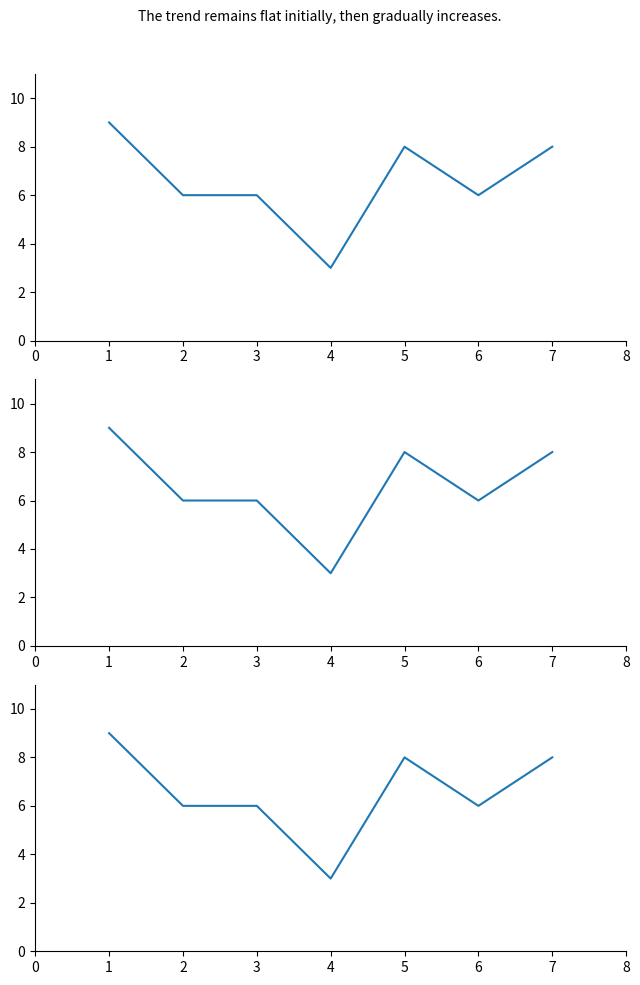

Rank the categories by value from lowest to highest.

3, 1, 2, 5, 4, 6, 0